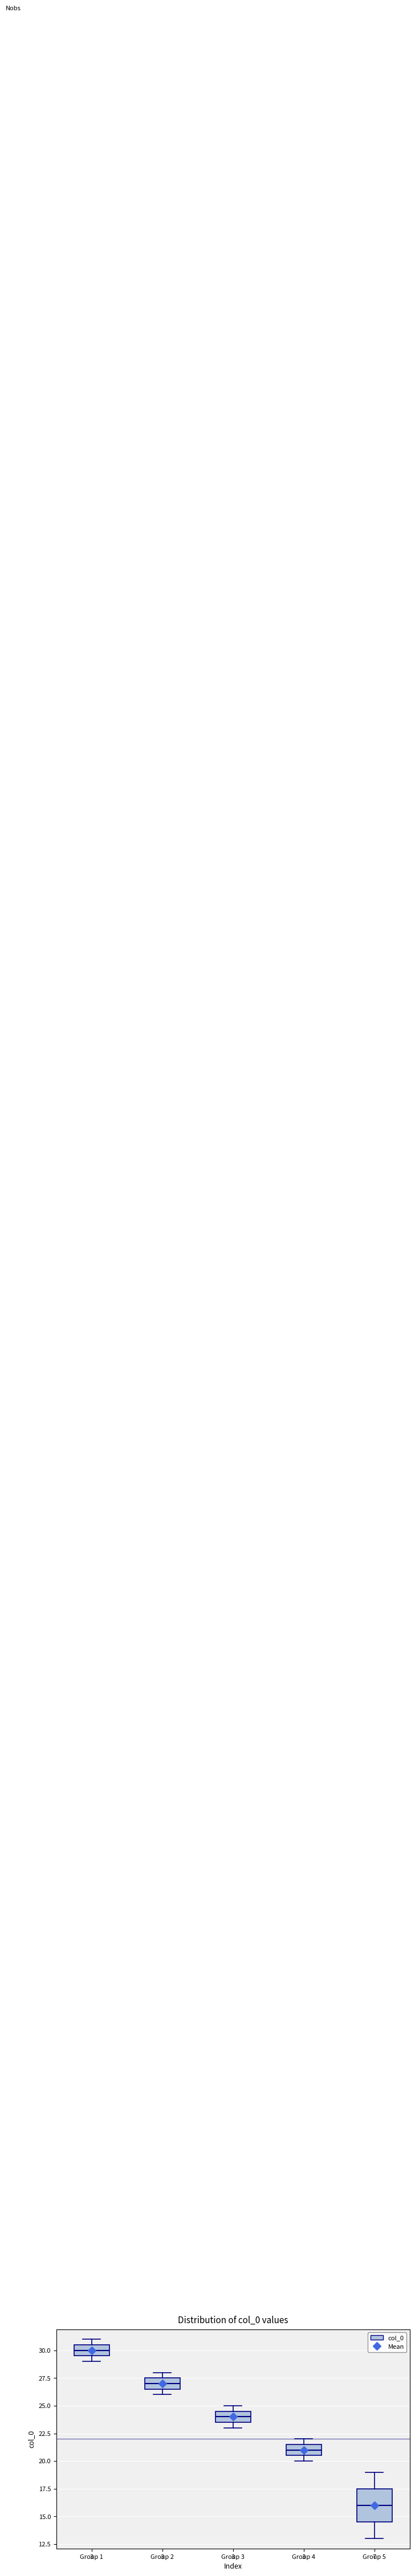

Reading left to right, read every box against the y-axis: the position of its median line, the range the box covers, and the ends of its whiskers. The values are not printed on the chart, so give them approximately, as read against the axis.

Group 1: median 30.0, box 29.5 to 30.5, whiskers 29.0 to 31.0
Group 2: median 27.0, box 26.5 to 27.5, whiskers 26.0 to 28.0
Group 3: median 24.0, box 23.5 to 24.5, whiskers 23.0 to 25.0
Group 4: median 21.0, box 20.5 to 21.5, whiskers 20.0 to 22.0
Group 5: median 16.0, box 14.5 to 17.5, whiskers 13.0 to 19.0